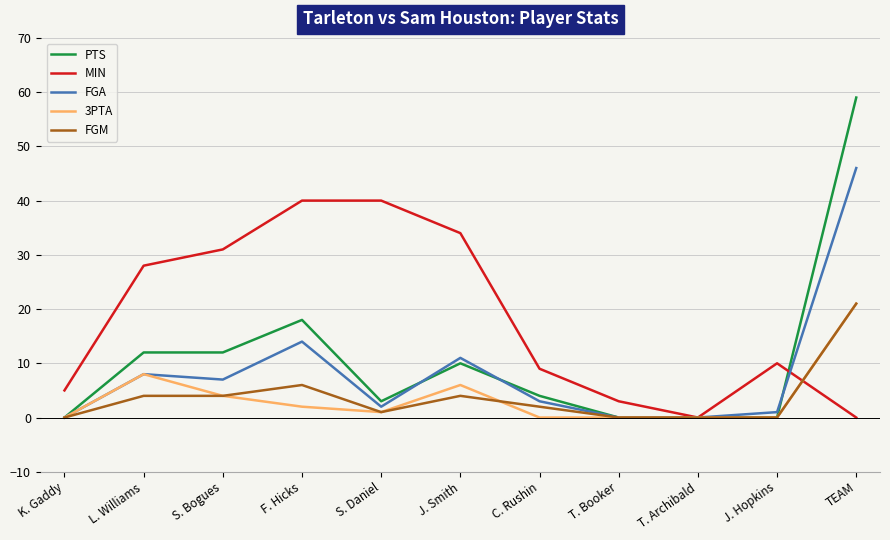

Which series has the largest range (max minus min)?

PTS